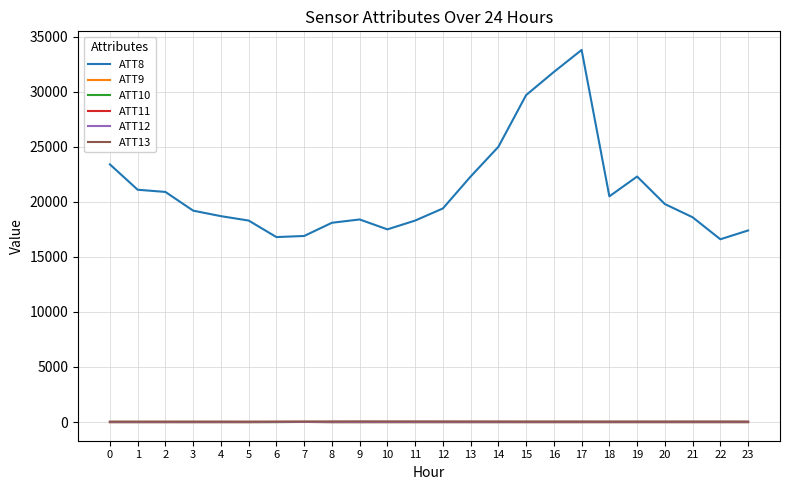

At which category is the sum across all series the highest?

17